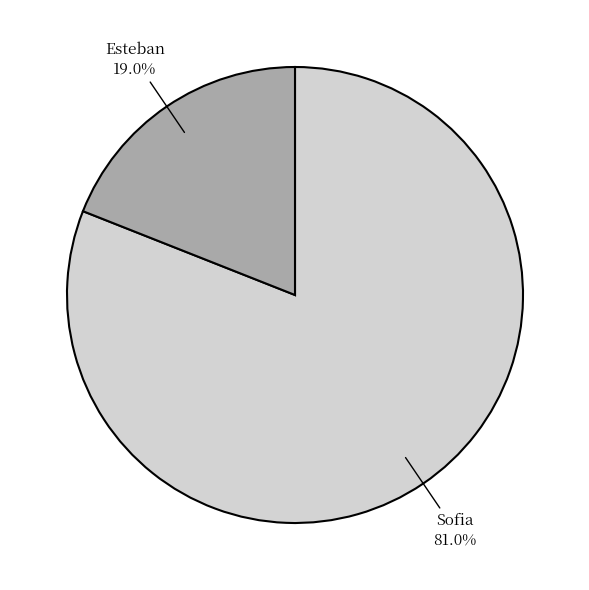

Which has a higher value, Esteban or Sofia?

Sofia